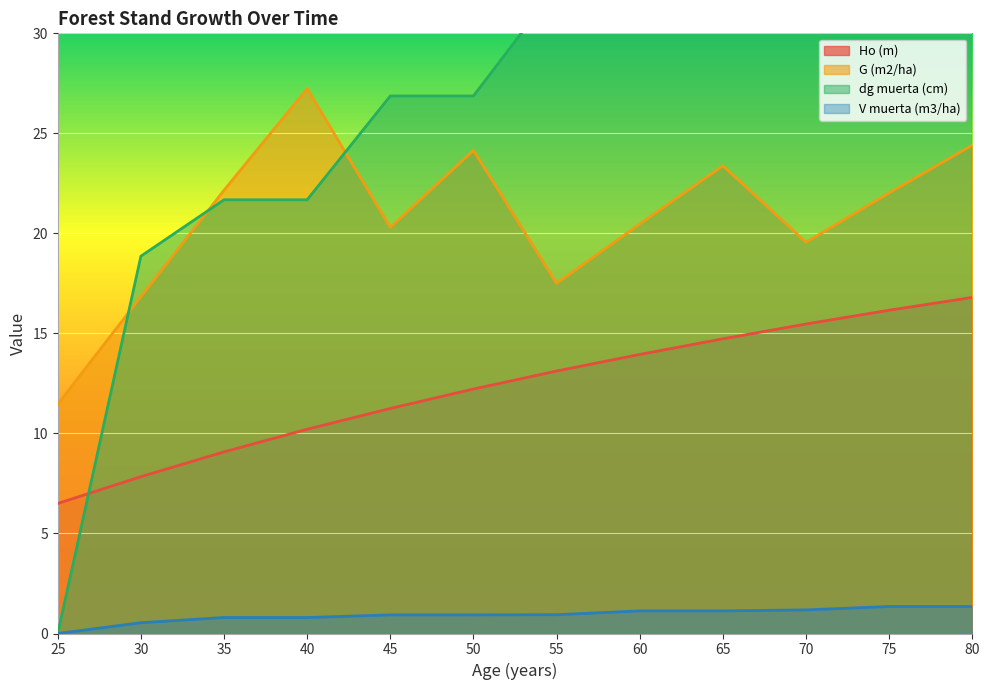

How many data points in dg muerta (cm) are less than 32?

6